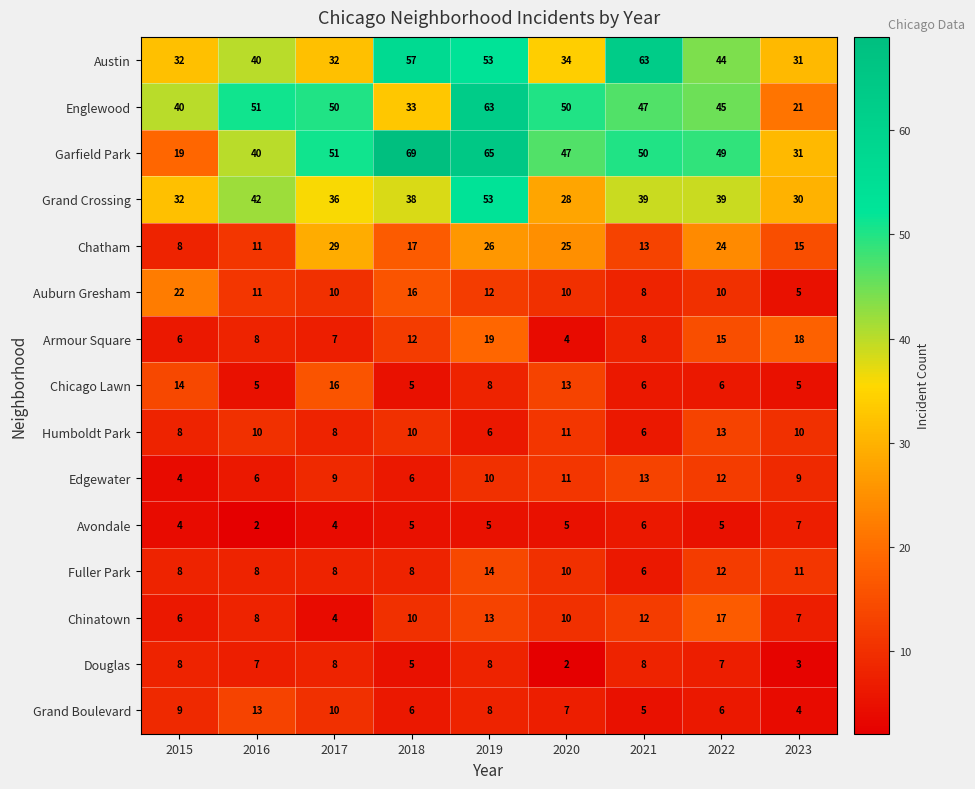

Which series has the largest total across all categories?

Garfield Park